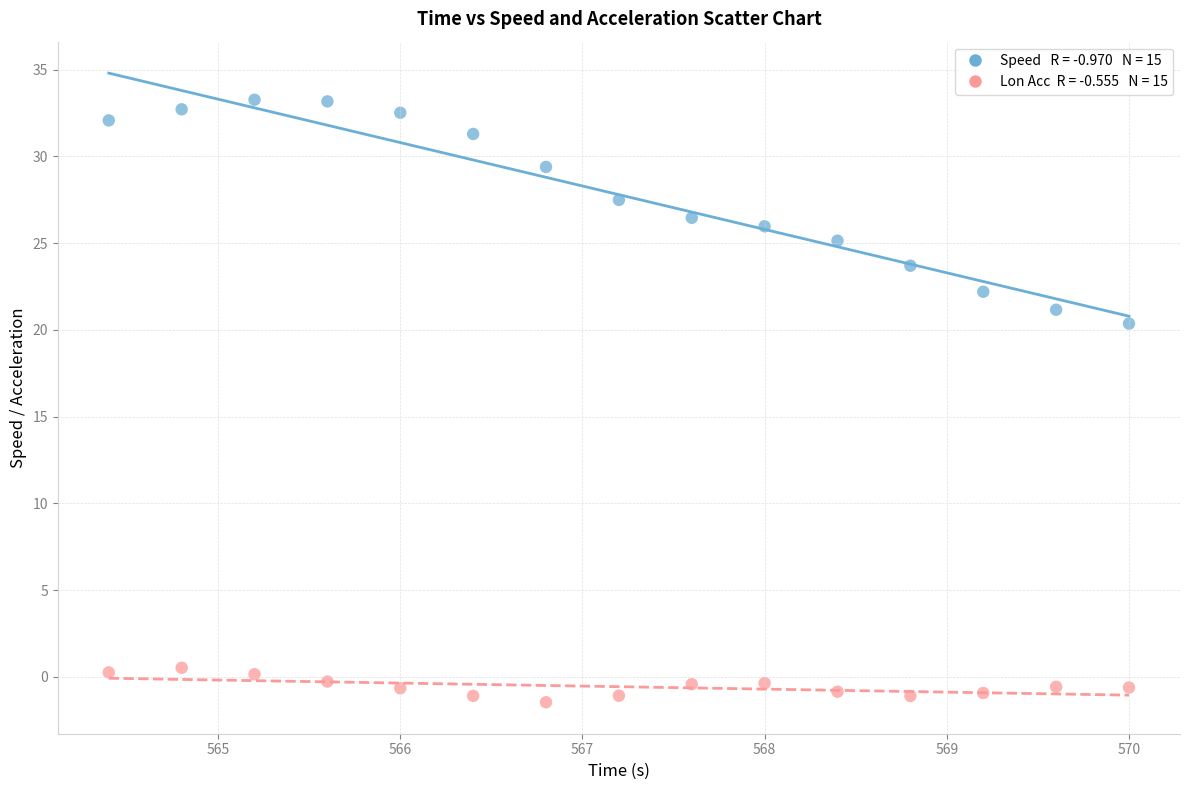

Across all data points, what is the range of Y values (max minus min)?

34.7